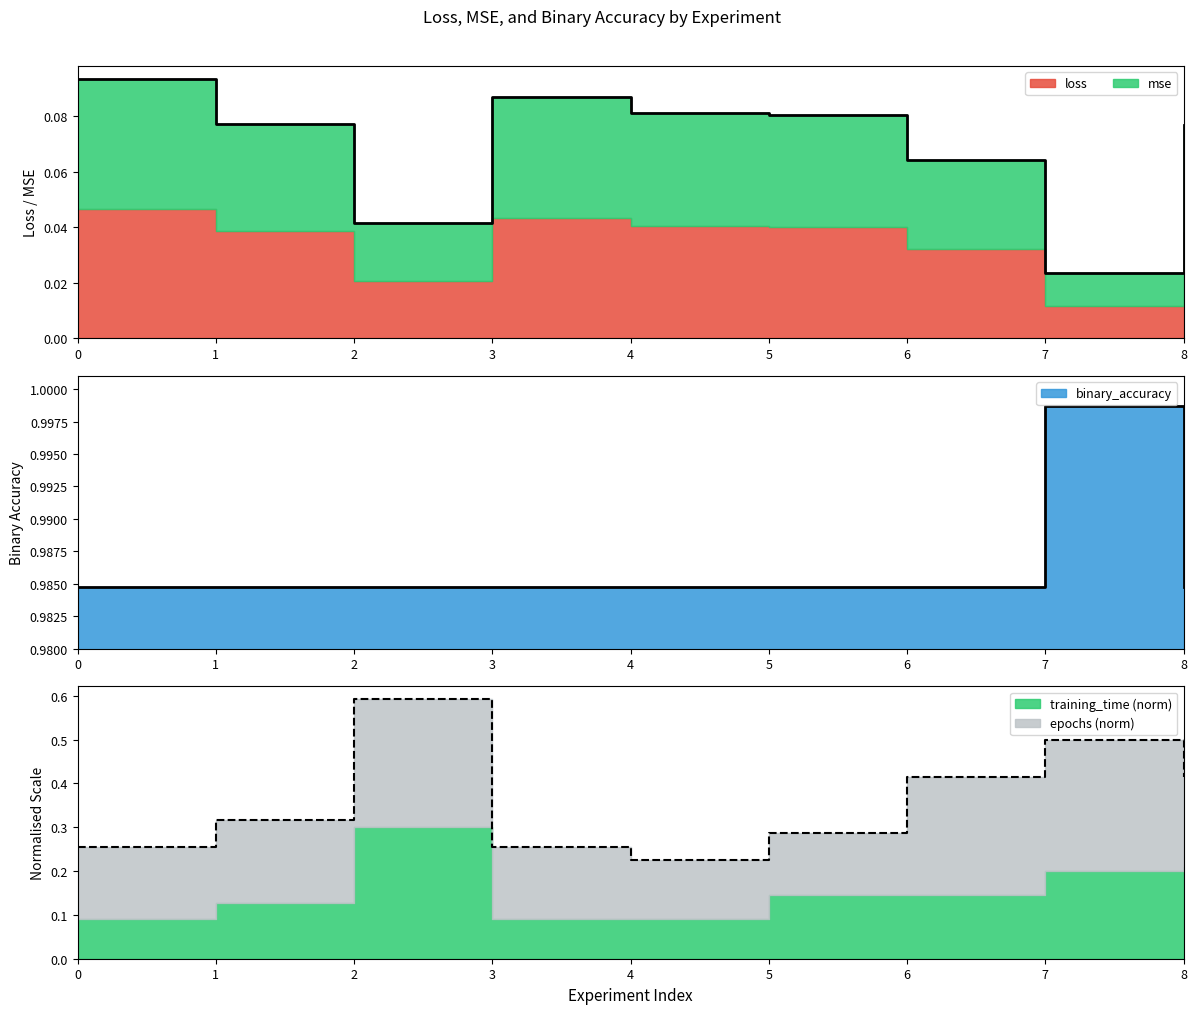

Does the chart display data point markers on the line(s)?

No